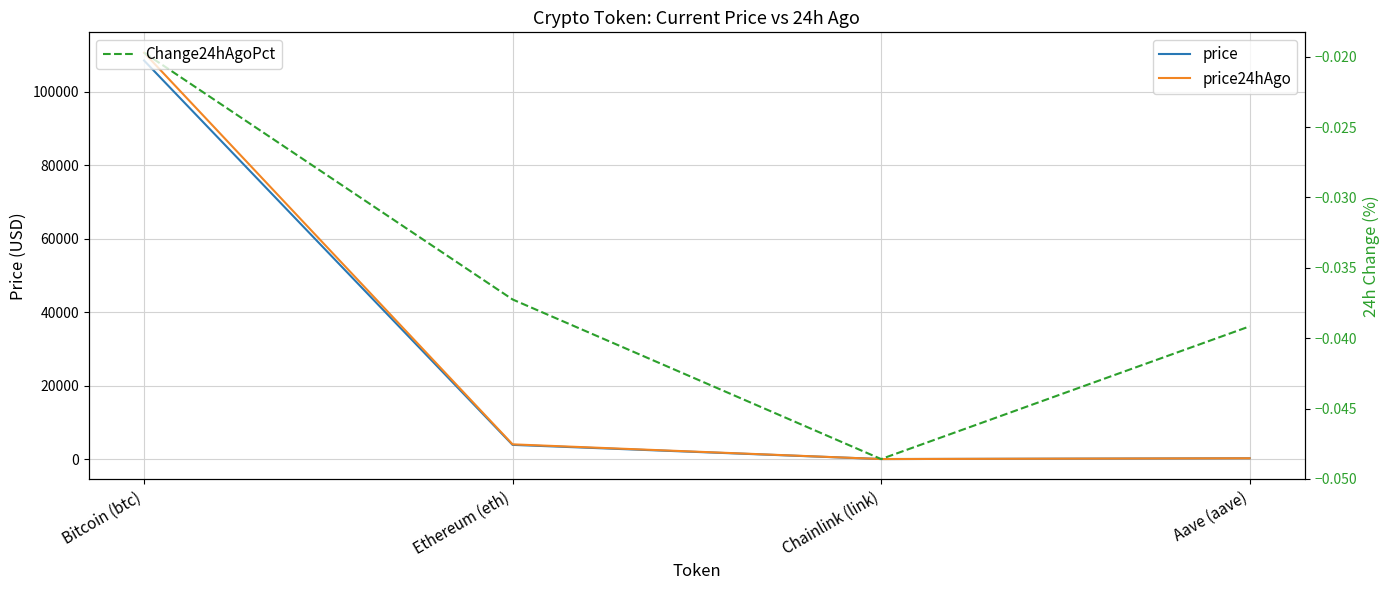

True or false: price and Change24hAgoPct intersect in this chart.

False